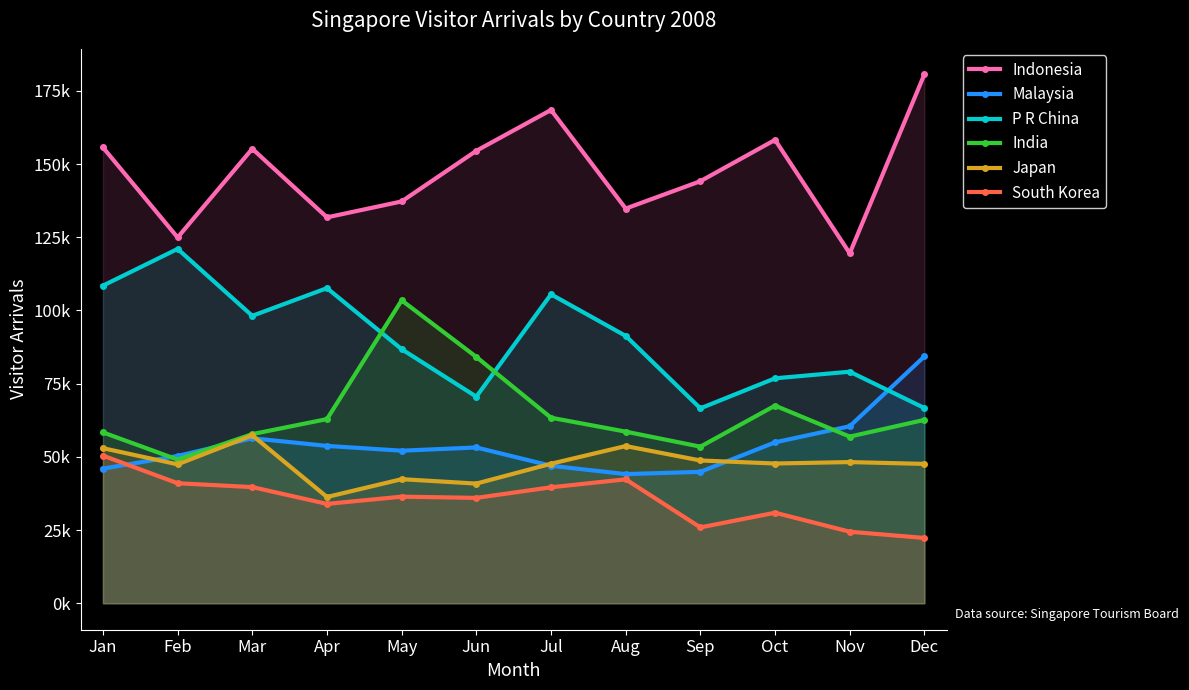

At which category does India reach its first local valley?

Feb